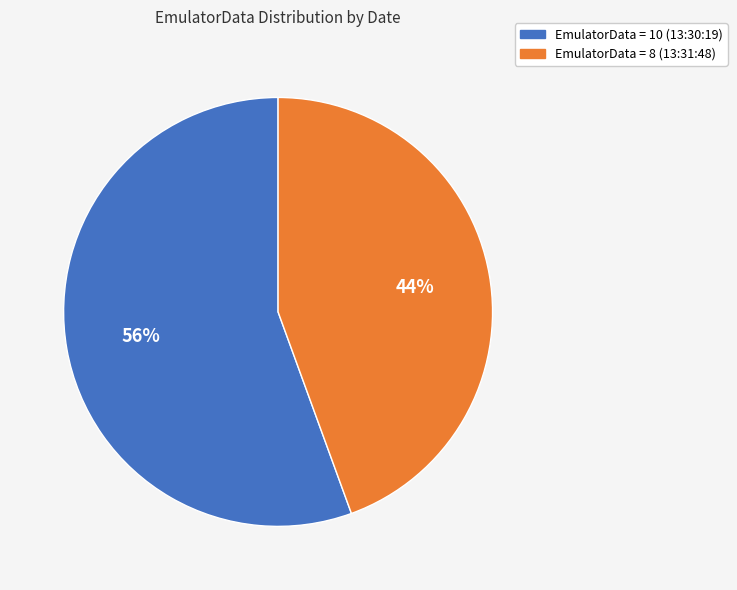

To the nearest percent, what portion does EmulatorData = 10 (13:30:19) represent?

56%